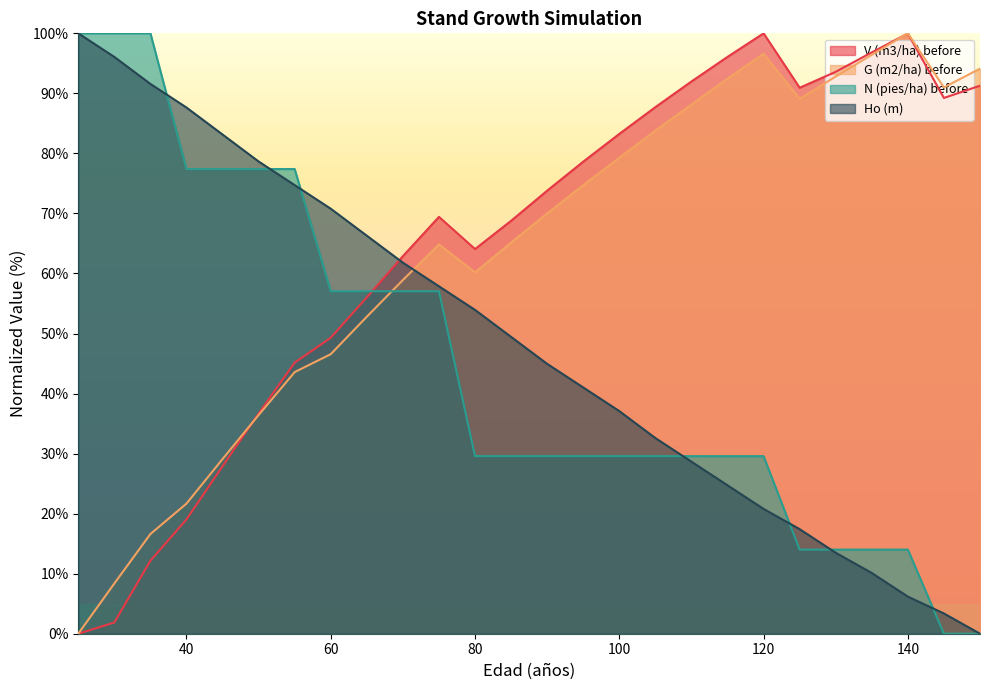

How many values in the N (pies/ha) before series exceed 29?

20